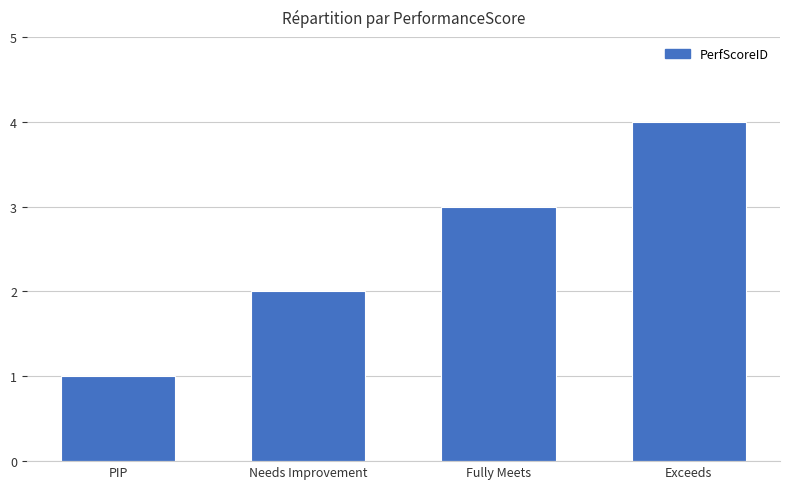

Reading left to right, list all the values displayed in this chart.

1	2	3	4